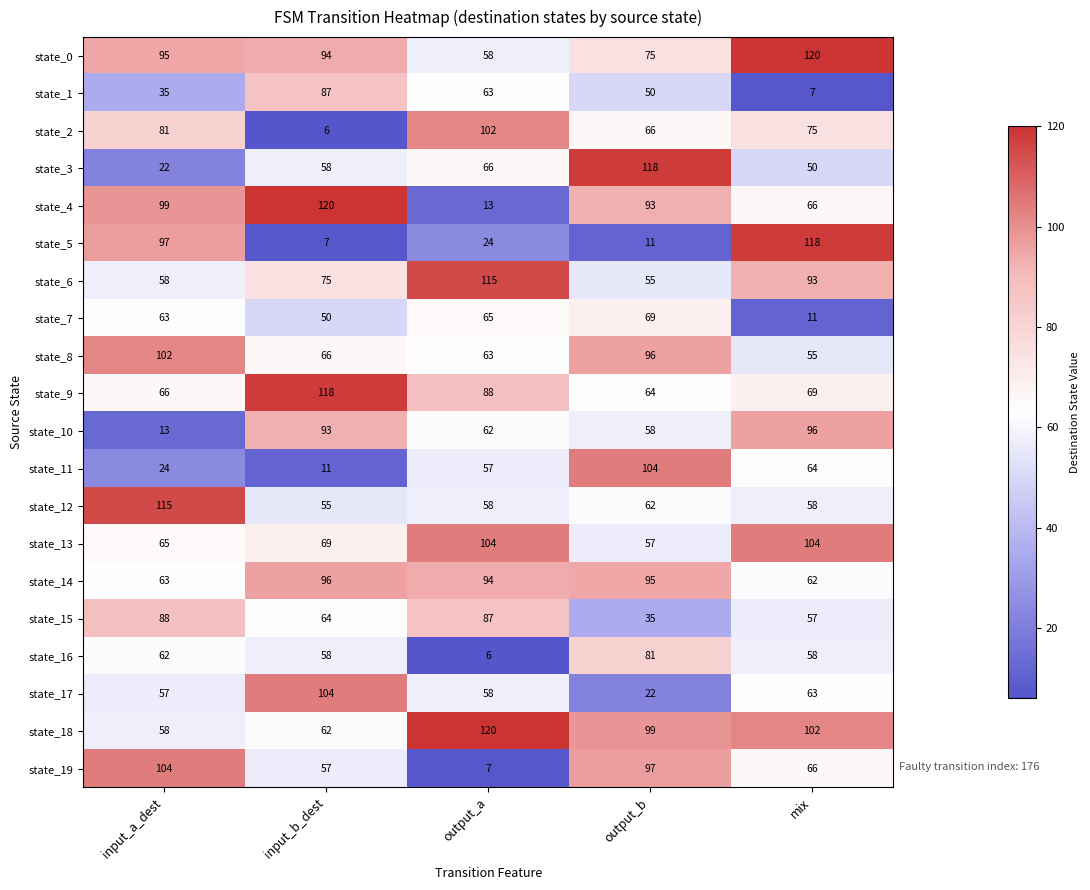

What is the average value of the state_15 series?

66